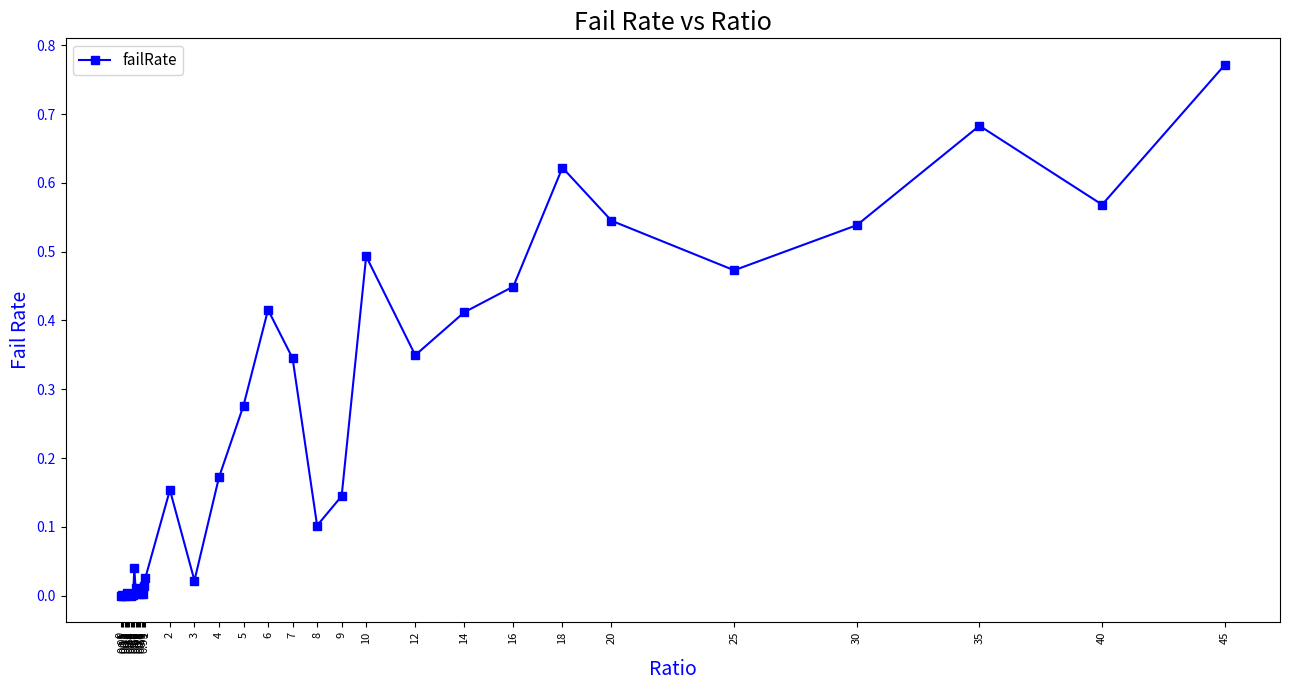

How many series are shown in this chart?

1